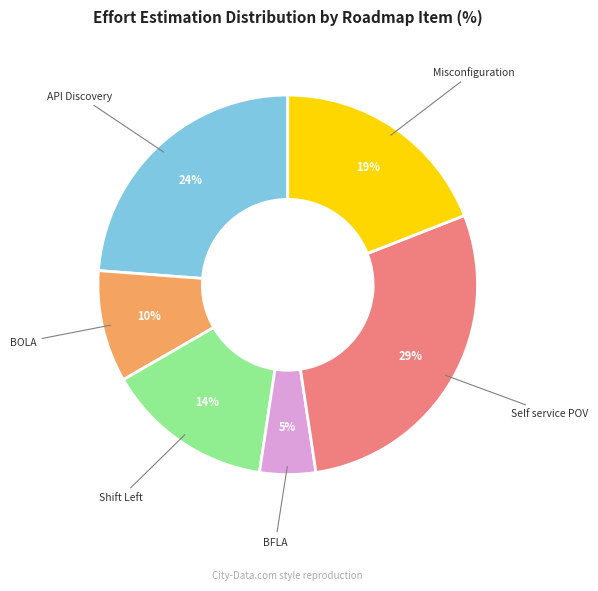

Is there a majority slice in this chart?

No